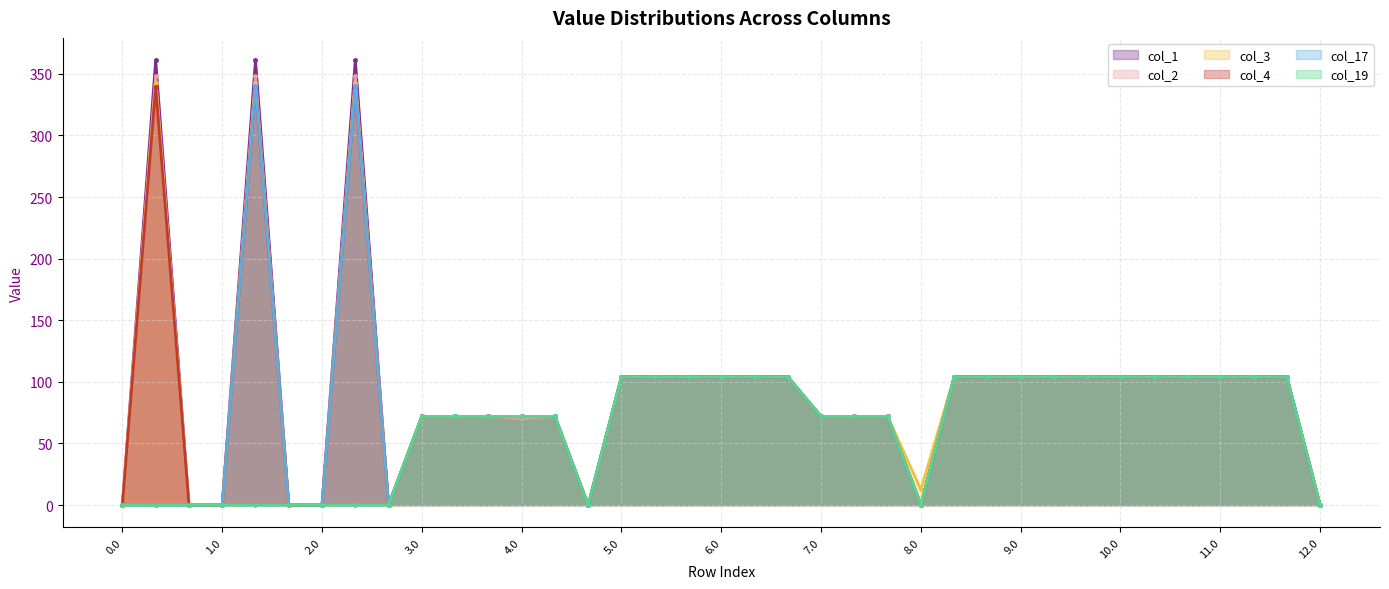

True or false: col_19 and col_1 cross at least once.

False